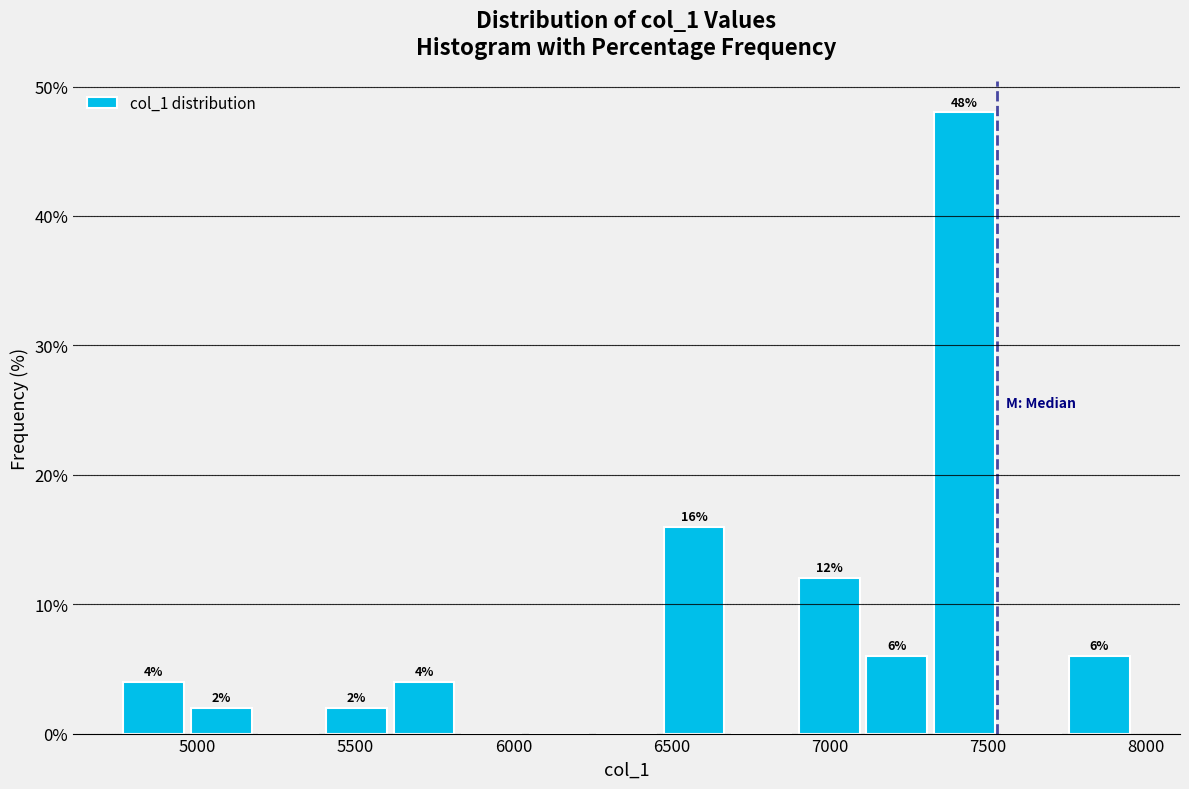

Which range on the x-axis has the tallest bar?

7300 to 7550